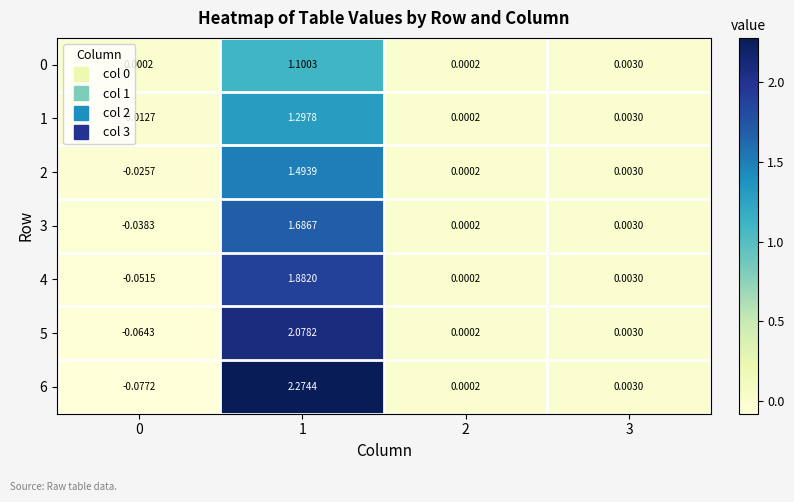

Is the value of 0 at 3 greater than the value of 4 at 2?

Yes